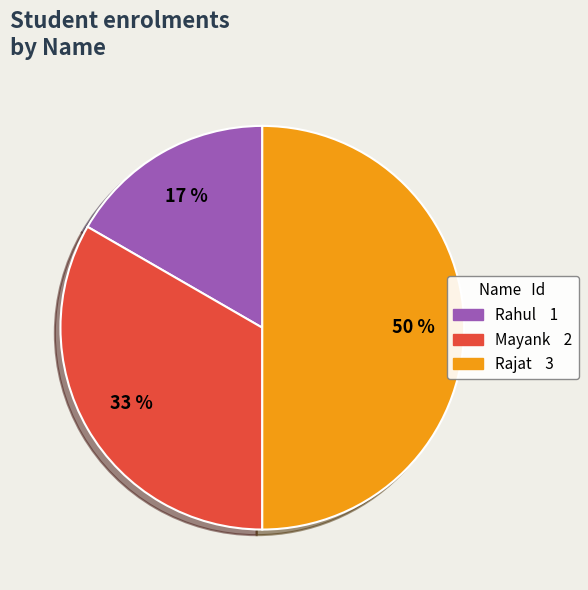

Which has a higher value, Rahul or Rajat?

Rajat